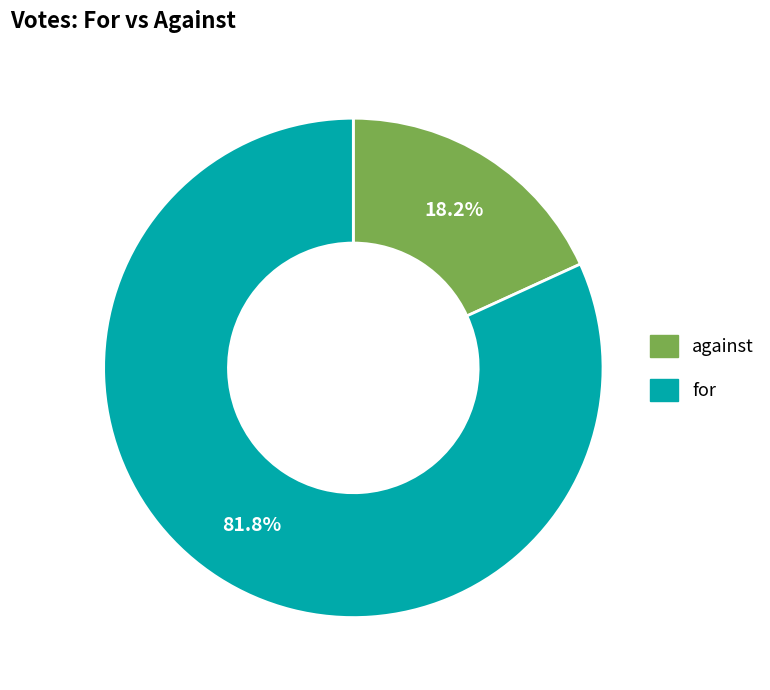

Approximately how many times larger is the value at against compared to for?

0.2